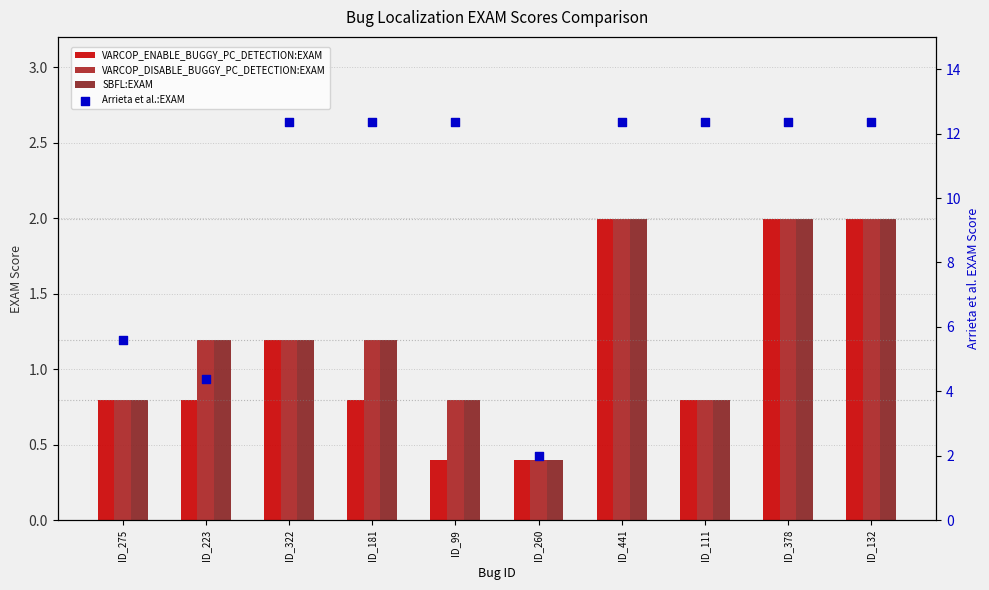

At which category is the sum across all series the highest?

ID_441